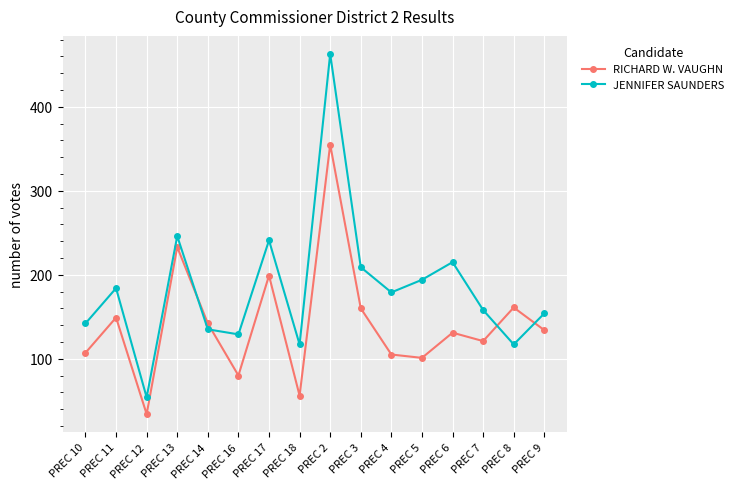

How many data points in JENNIFER SAUNDERS are less than 179?

8